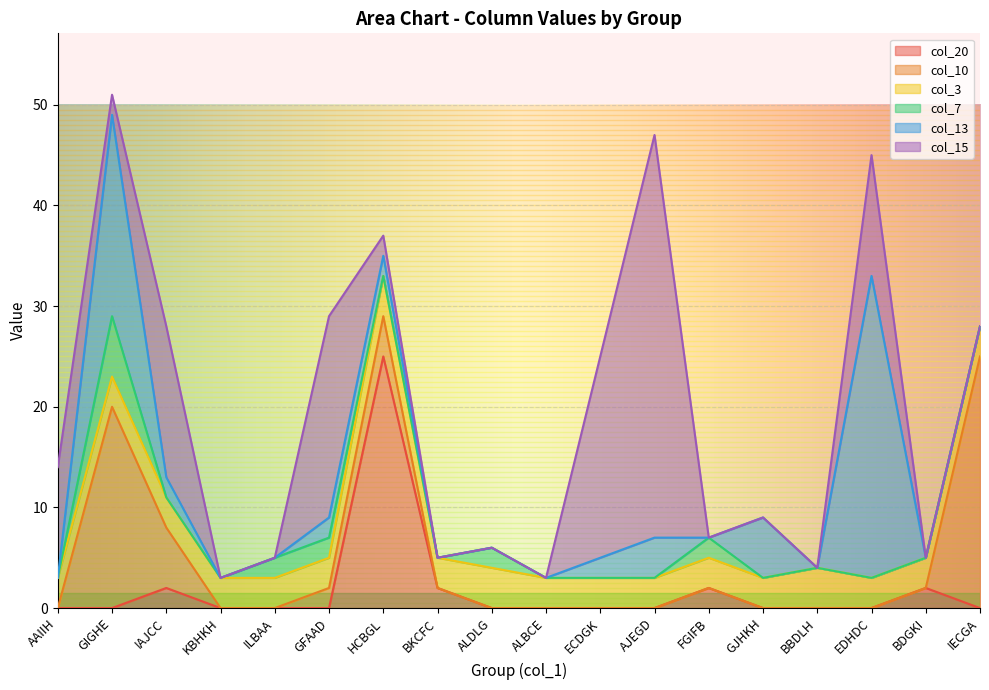

How many series are shown in this chart?

6